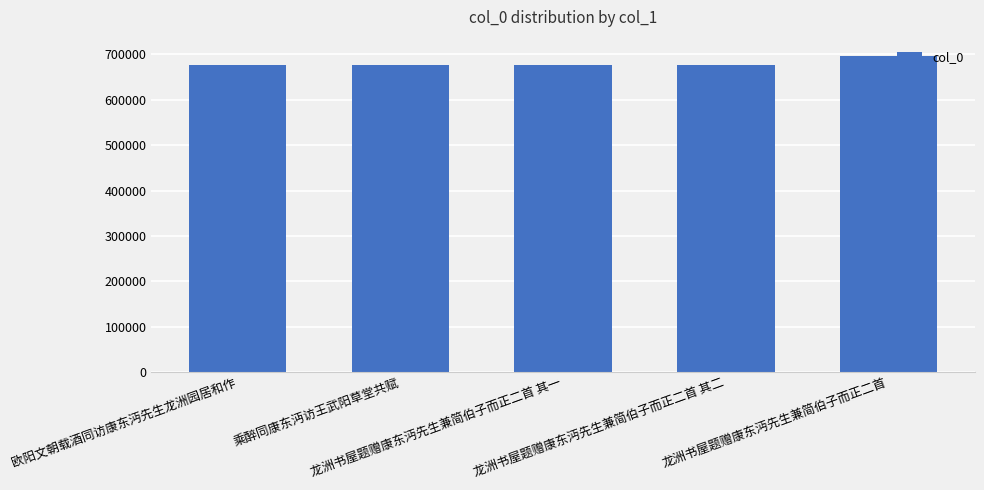

What is the minimum value shown in the chart?

677452